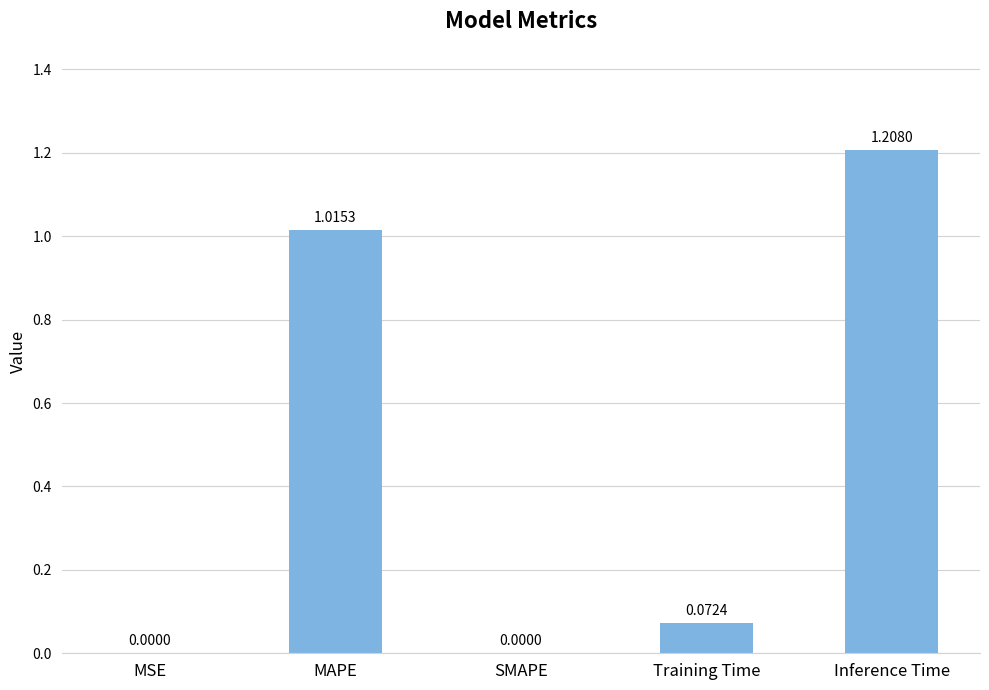

What is the value of the 2nd bar from the left?

1.0